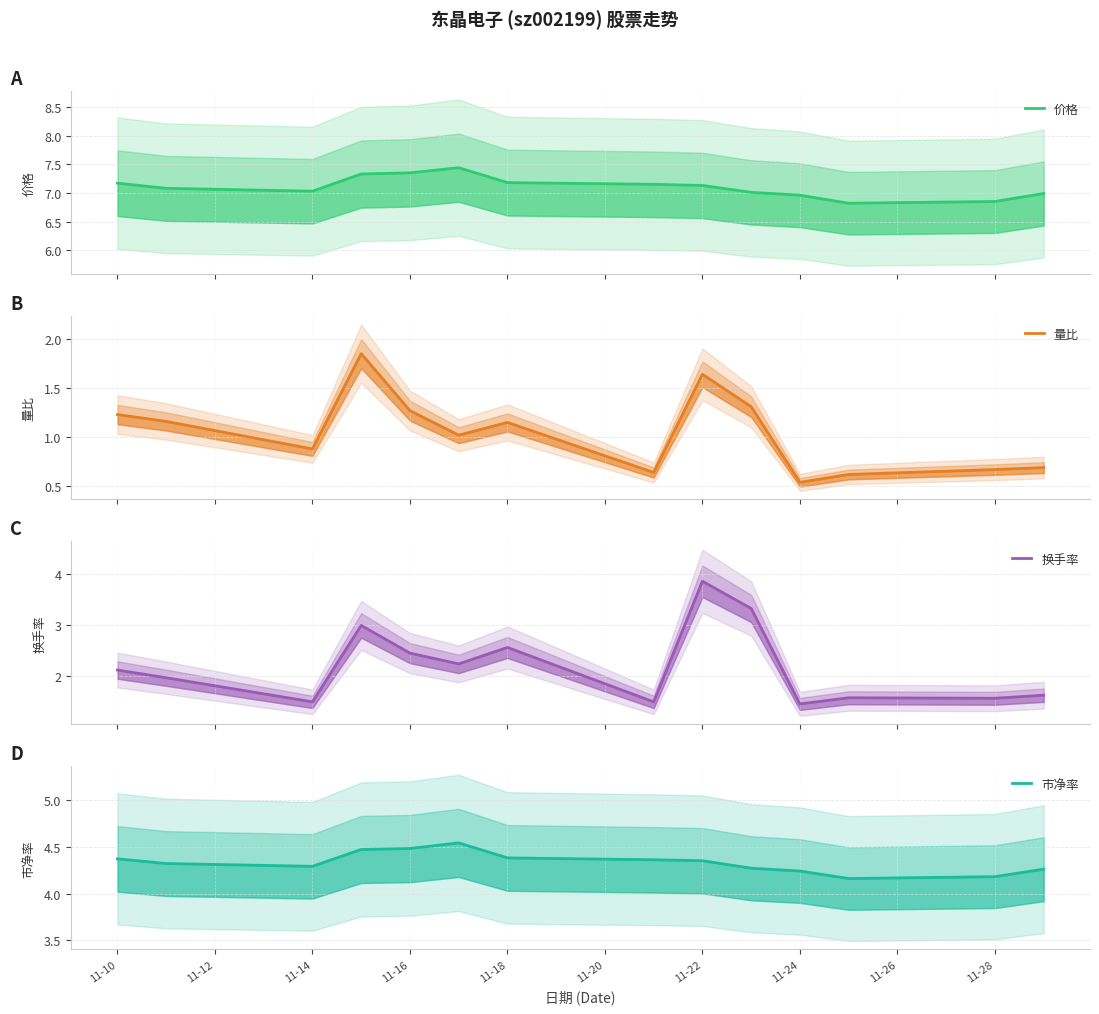

What are all the series names shown in the legend?

价格, 量比, 换手率, 市净率